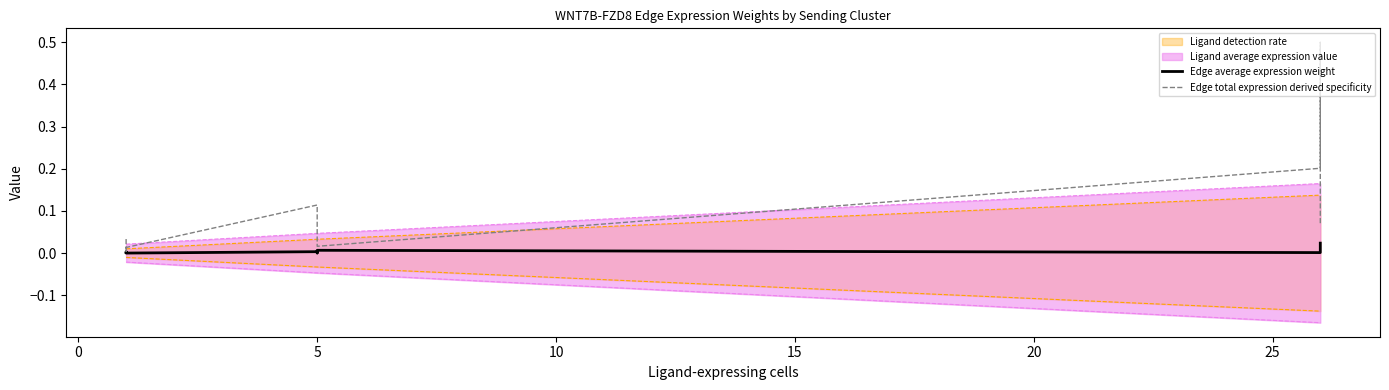

Is the value of Edge average expression weight at −5 greater than the value of Edge total expression derived specificity at 0?

No